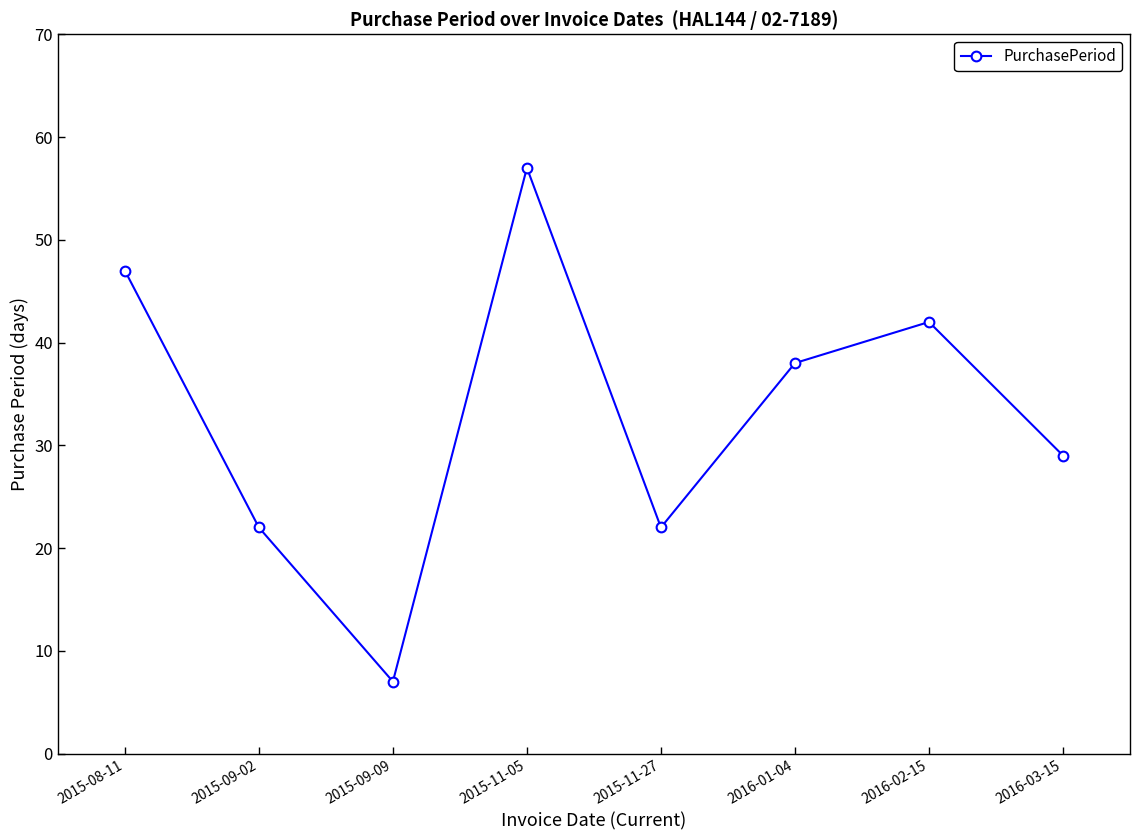

What is the greatest value displayed?

57